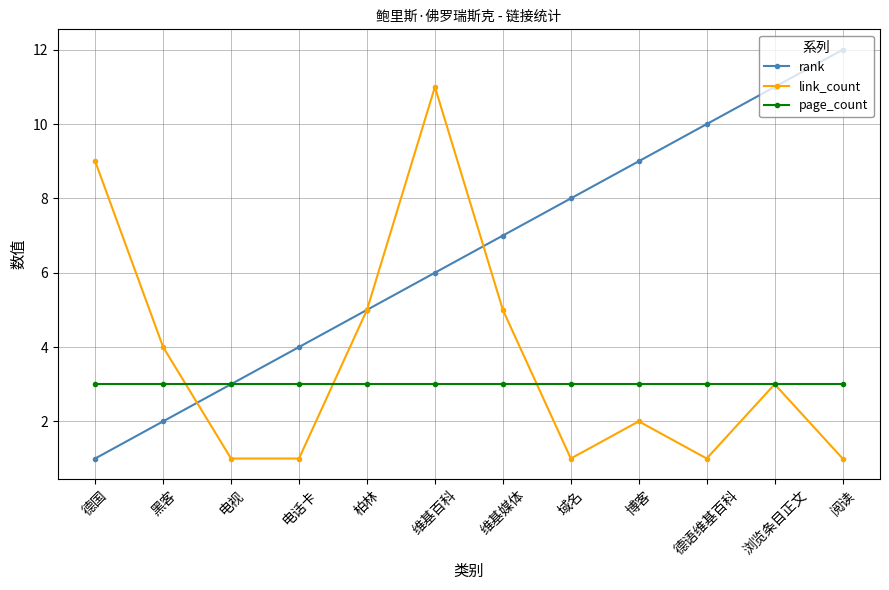

At how many categories does at least one series exceed 1?

12